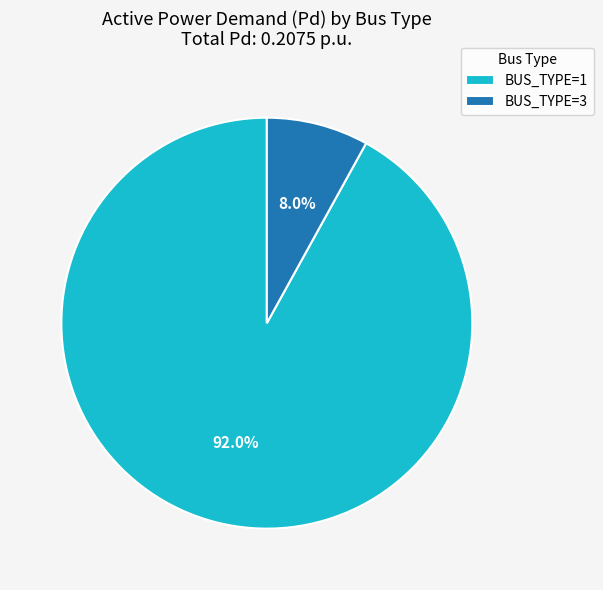

Count the number of slices in the pie.

2